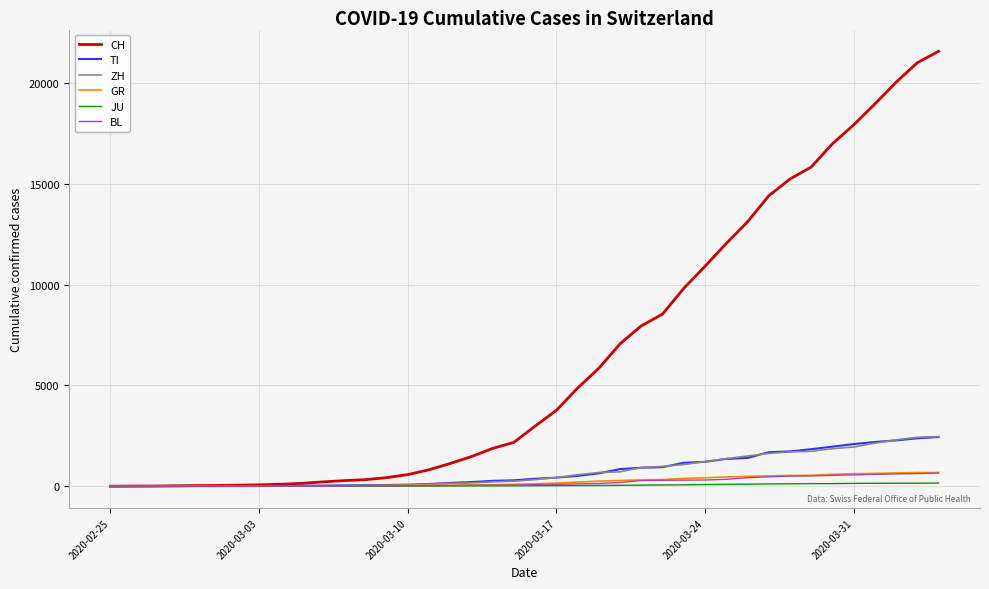

What is the greatest value displayed?

21586